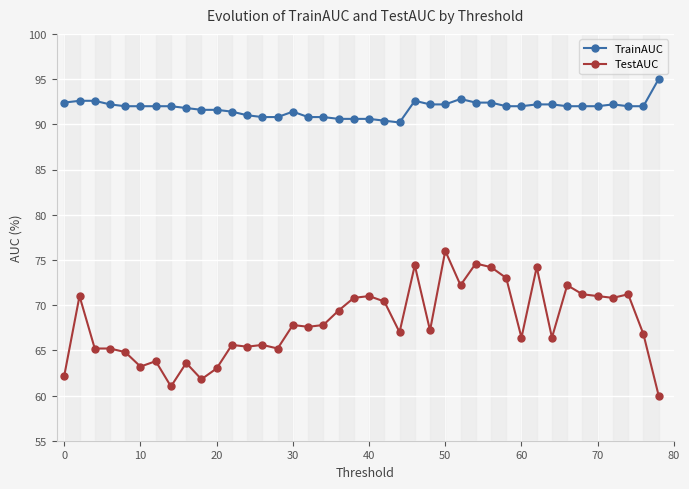

Rank the series by their average value, from highest to lowest.

TrainAUC, TestAUC